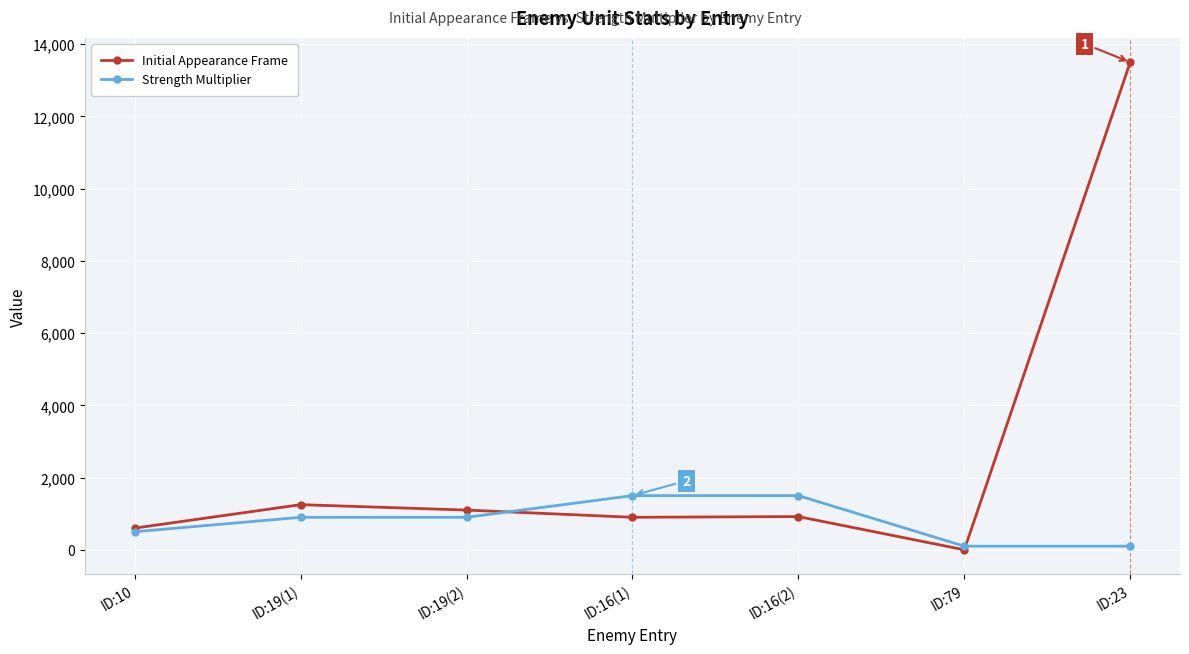

What is the difference between the maximum and minimum values in the Strength Multiplier series?

1400